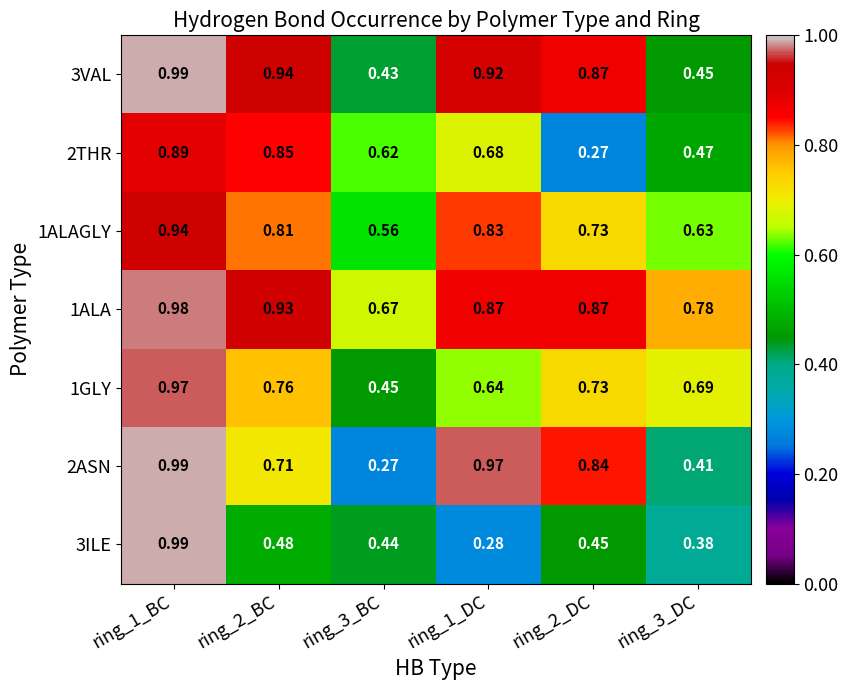

At which category is the sum across all series the highest?

ring_1_BC